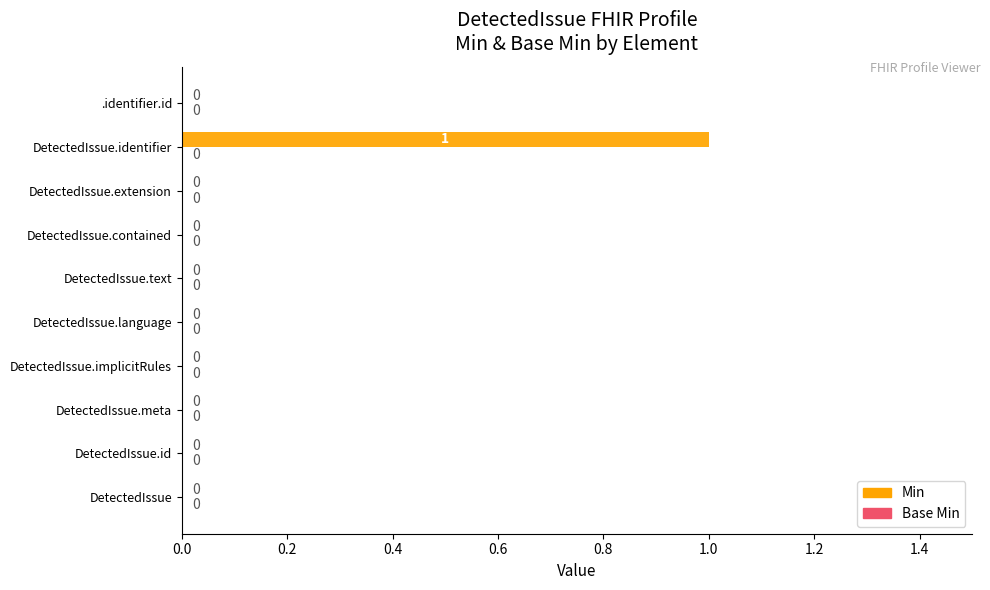

At which category does the chart reach its peak across all series?

DetectedIssue.identifier